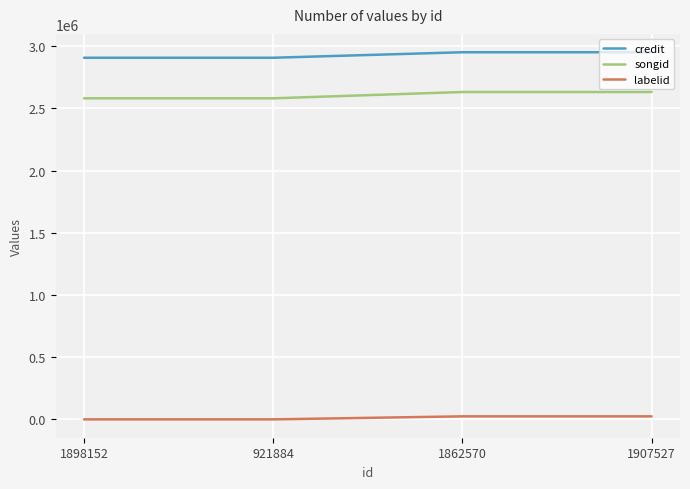

What is the total value across all series at 1898152?

5488157